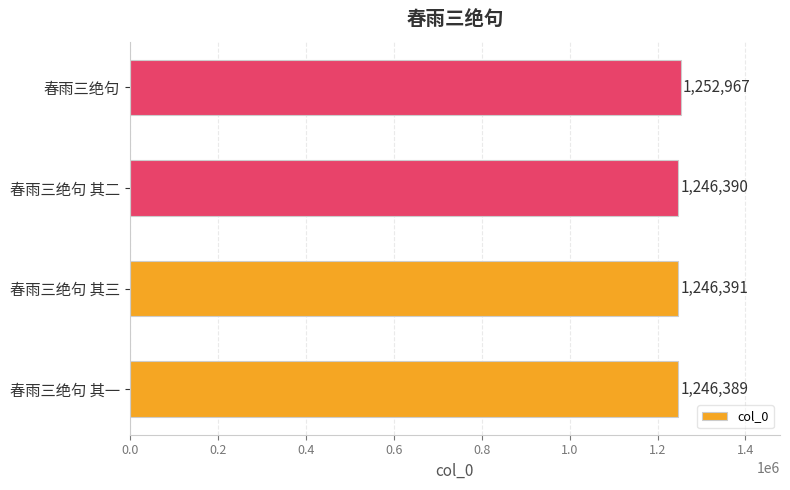

Between 春雨三绝句 其二 and 春雨三绝句, which is larger?

春雨三绝句